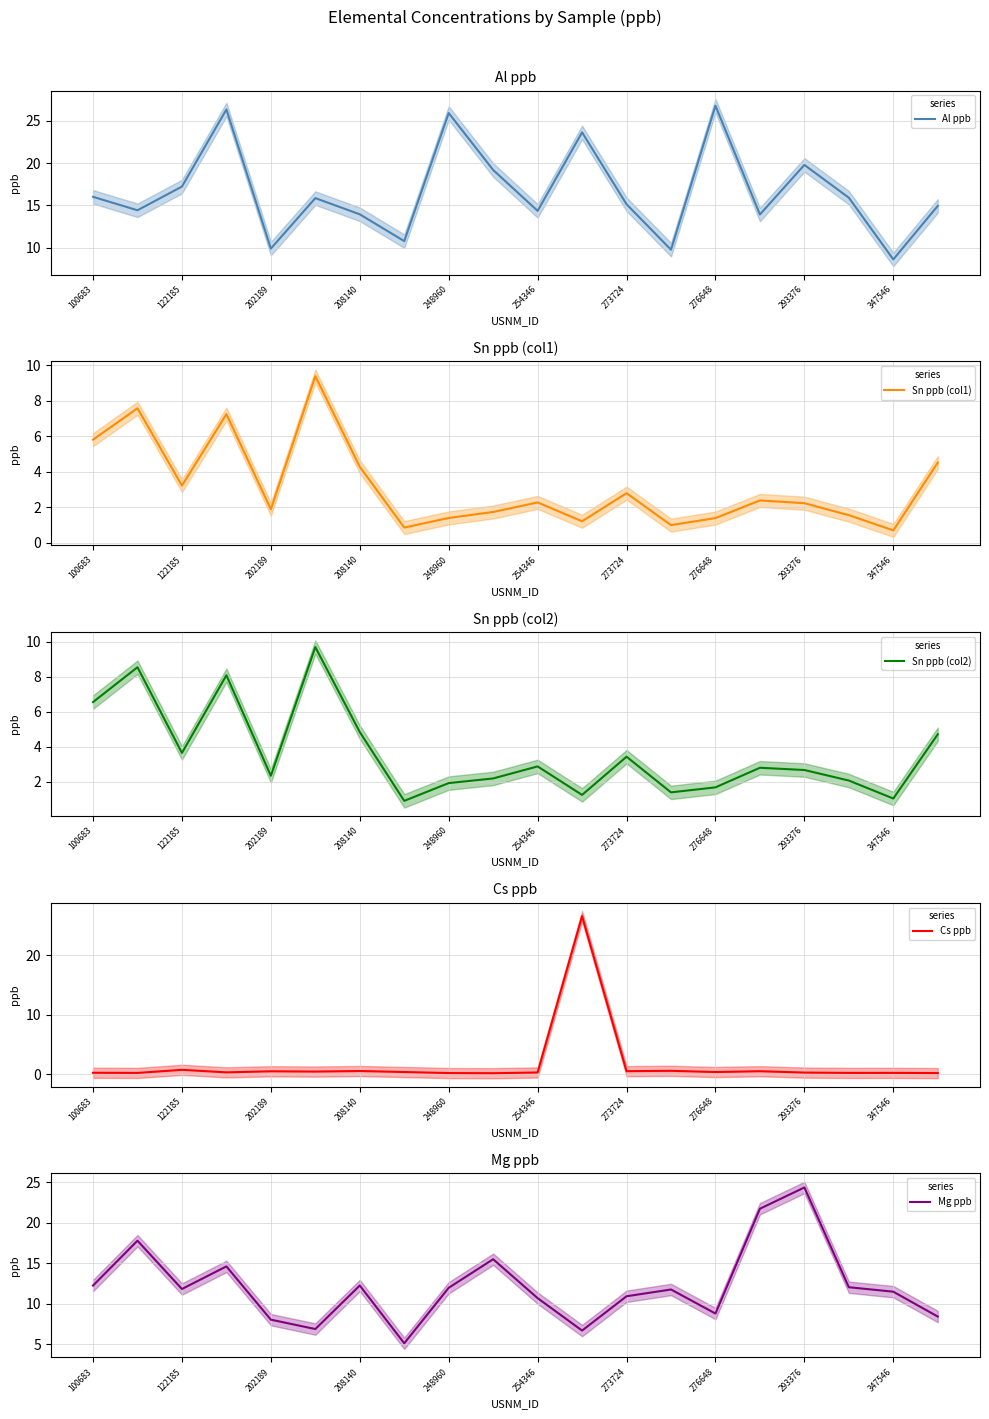

The value of Al ppb at 248960 is 25.9. True or false?

True